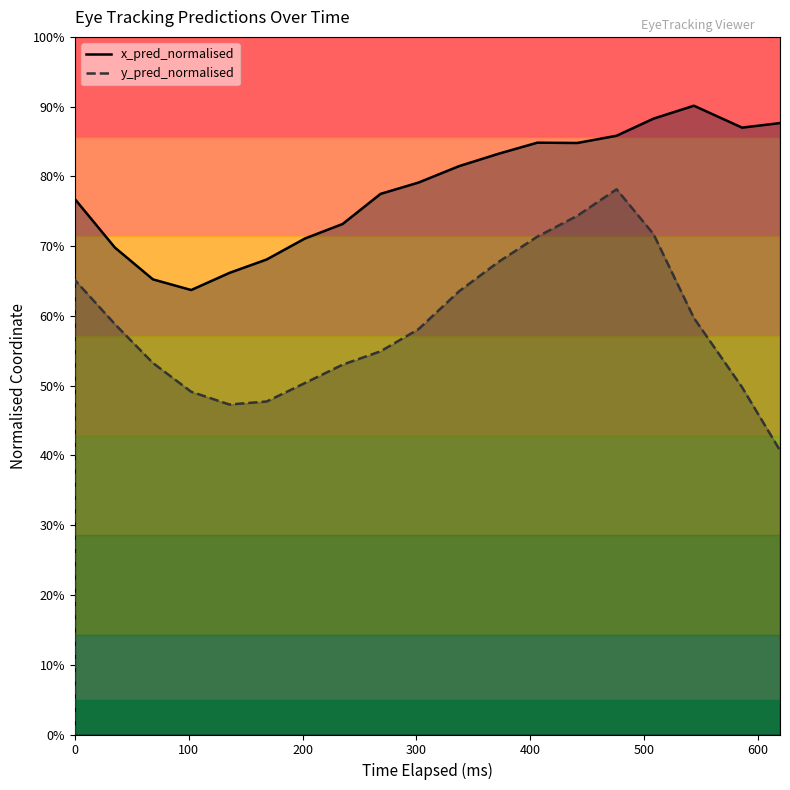

True or false: x_pred_normalised_line and y_pred_normalised_line intersect in this chart.

False